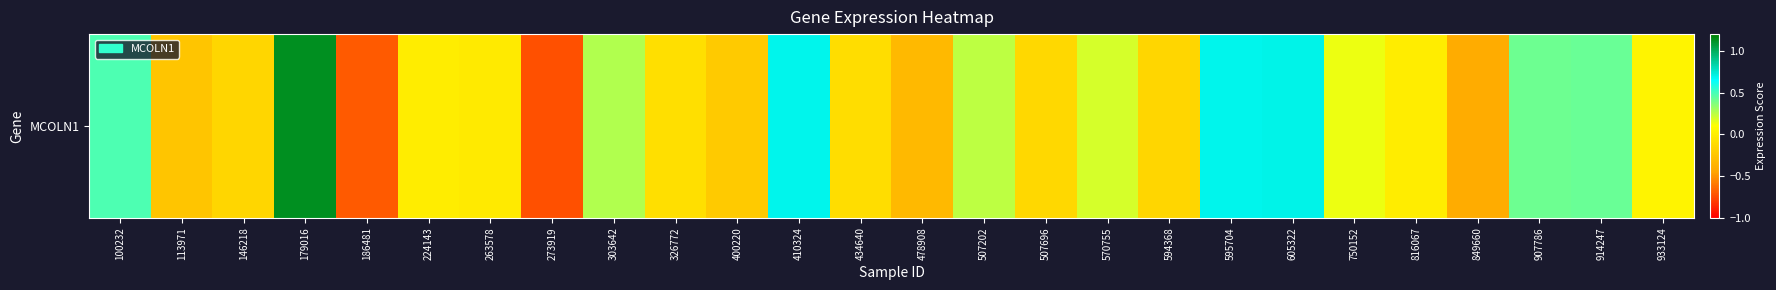

What is the difference between the values at 303642 and 478908?

0.6